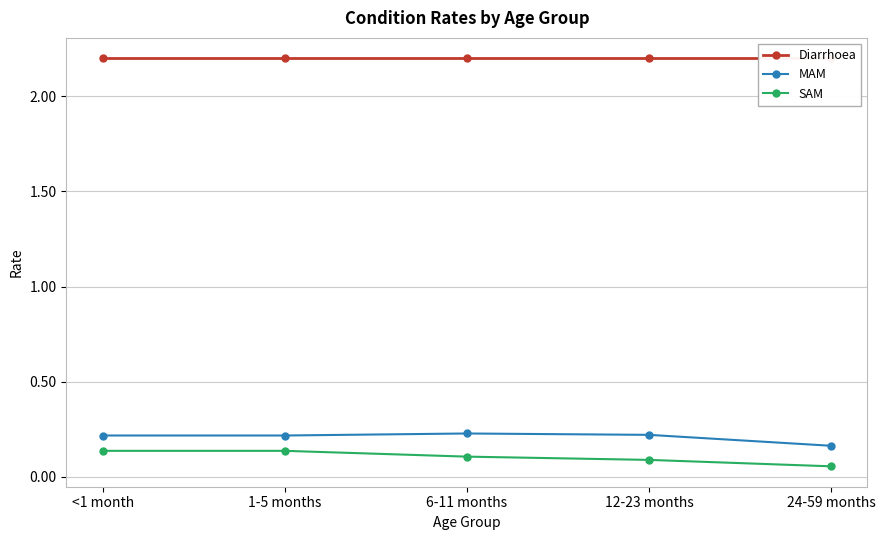

List the series in order of their peak value, lowest first.

SAM, MAM, Diarrhoea